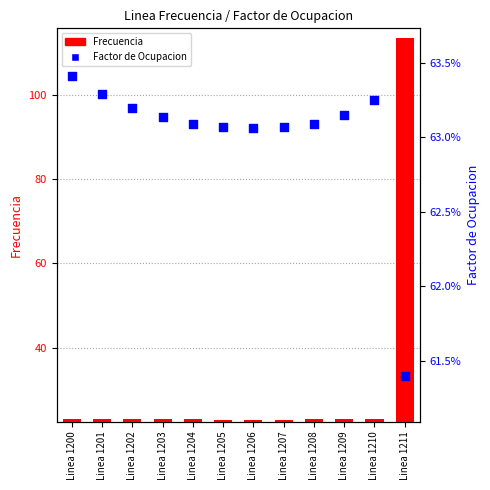

Which series contains the highest Y value?

Frecuencia